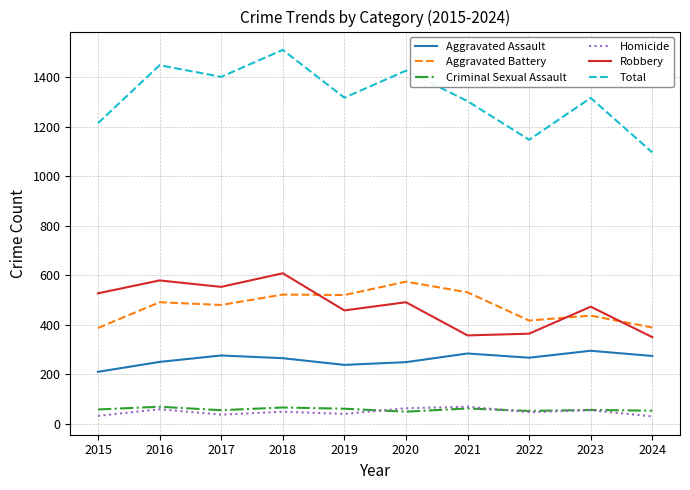

Between 2020 and 2024, which series saw the biggest shift?

Total